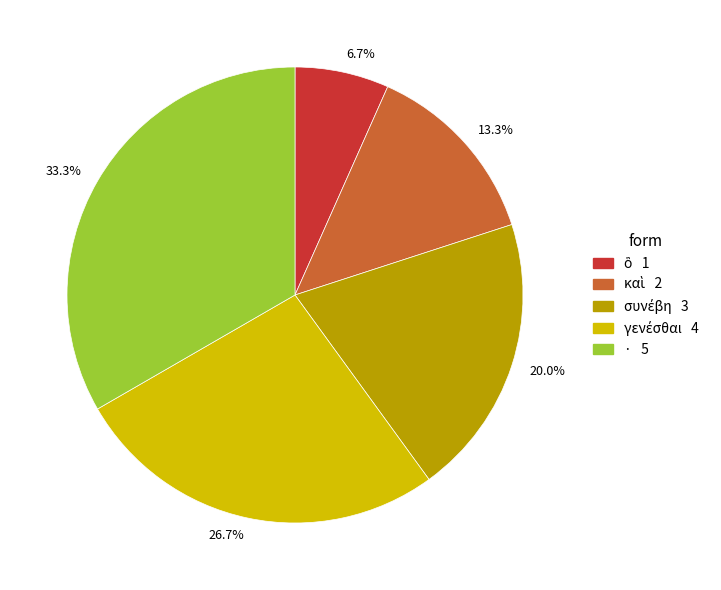

To the nearest percent, what is the average slice percentage?

20%